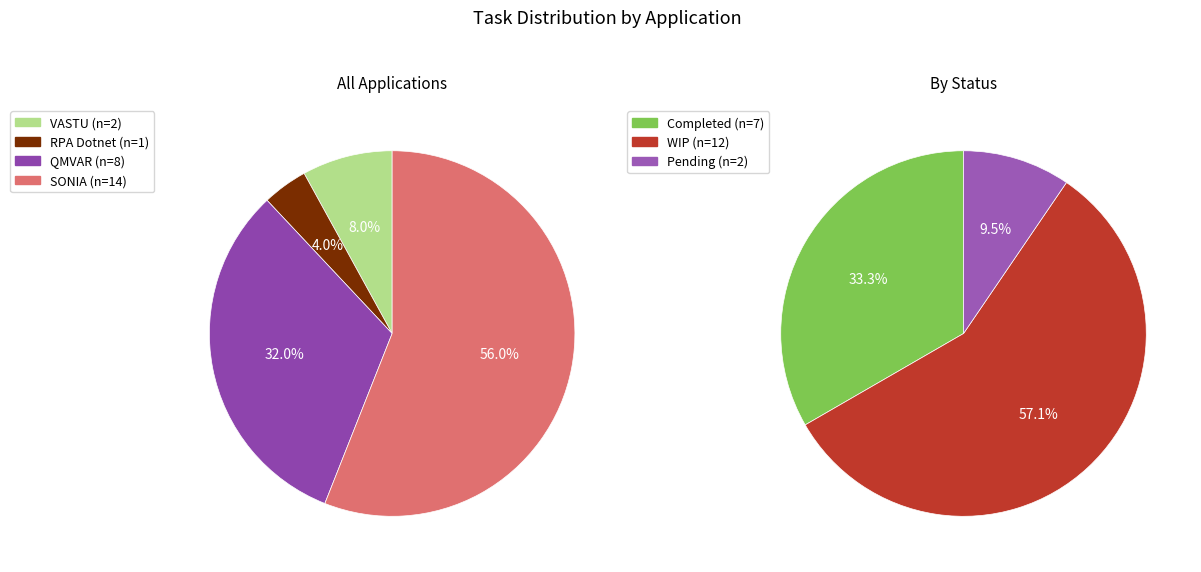

Which slice is the largest?

SONIA